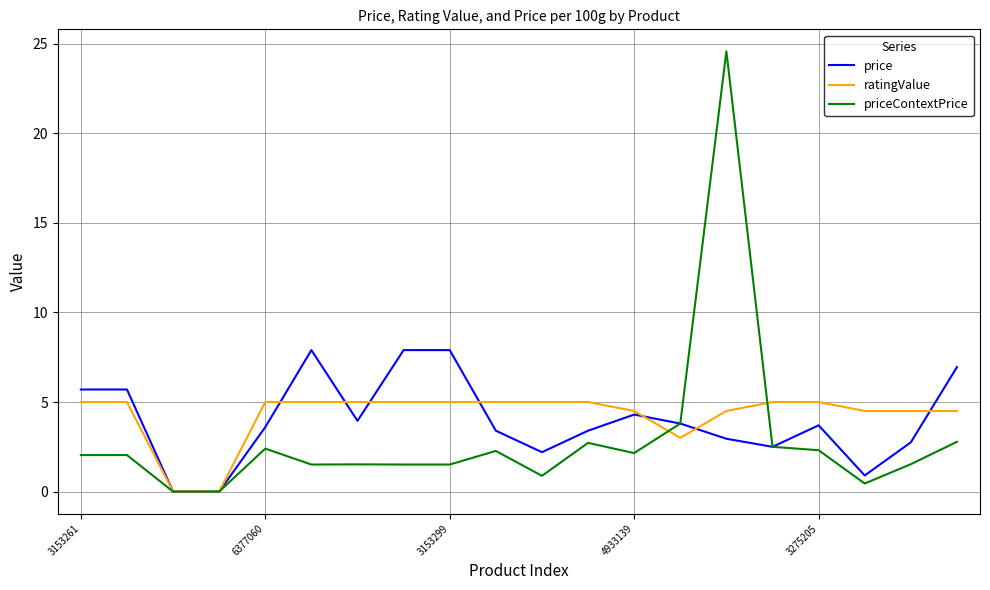

Rank the series by their maximum value, from lowest to highest.

ratingValue, price, priceContextPrice